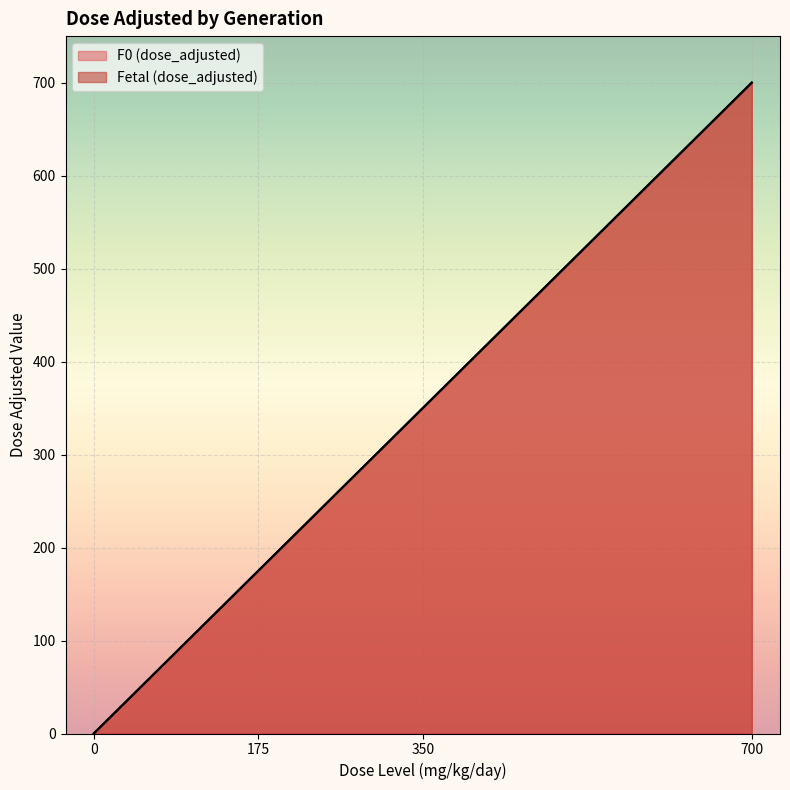

What is the average value of the Fetal (dose_adjusted) series?

306